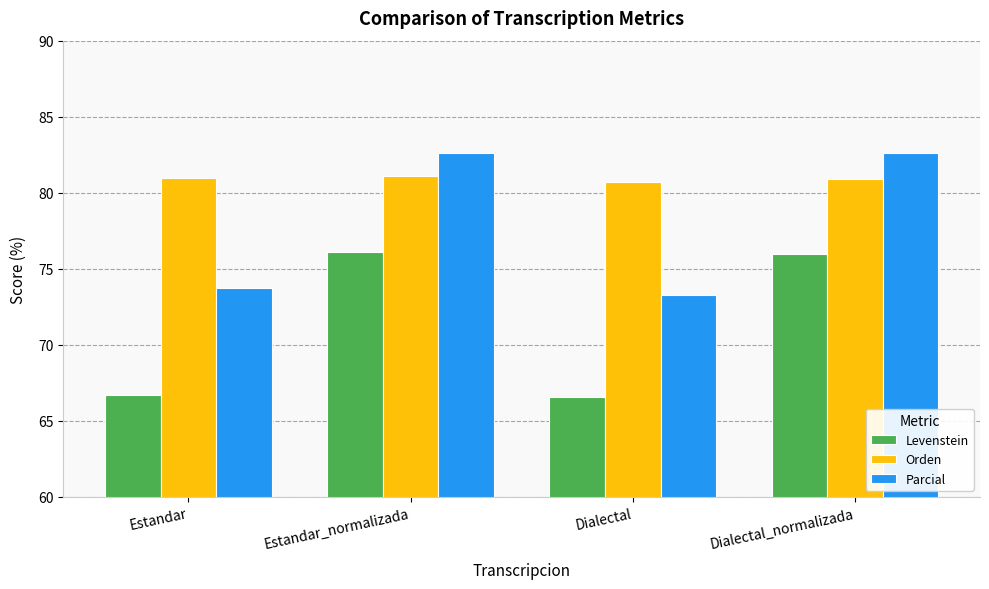

Rank the series by their average value, from highest to lowest.

Orden, Parcial, Levenstein